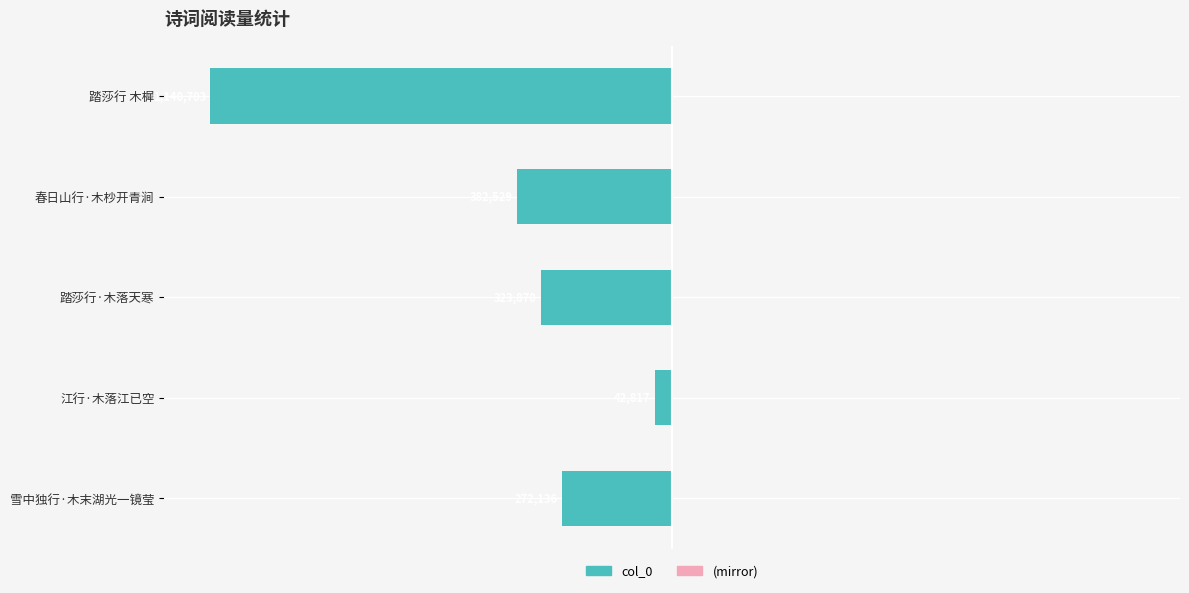

Does the chart contain any negative values?

Yes